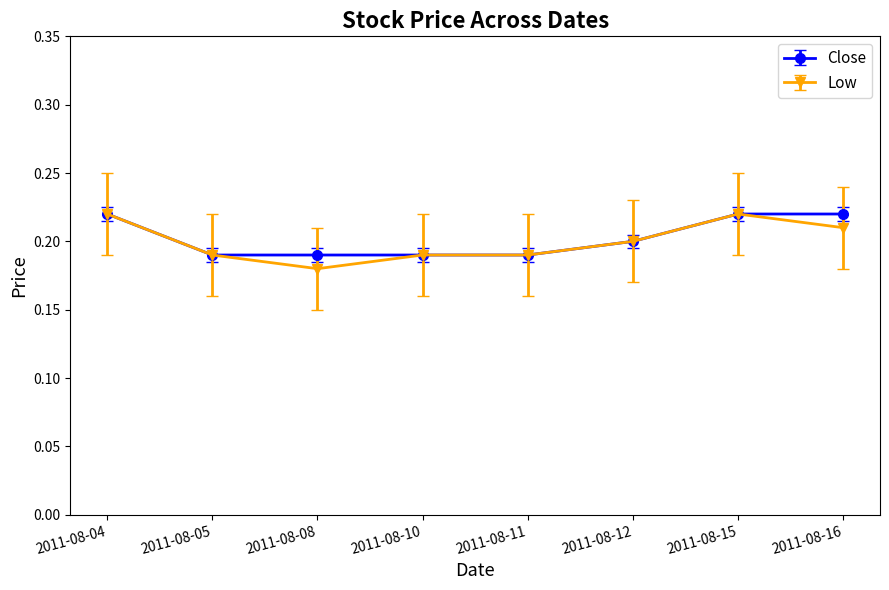

Is this an area chart (filled region under the line)?

No